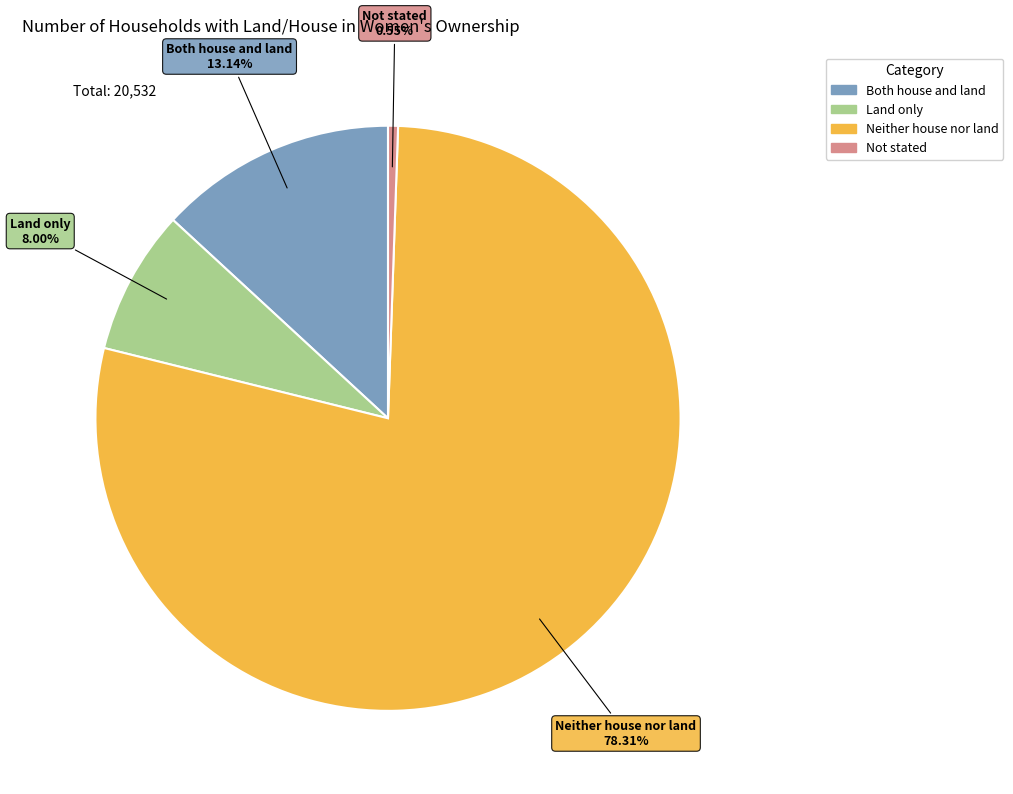

Which has a higher value, Land only or Both house and land?

Both house and land